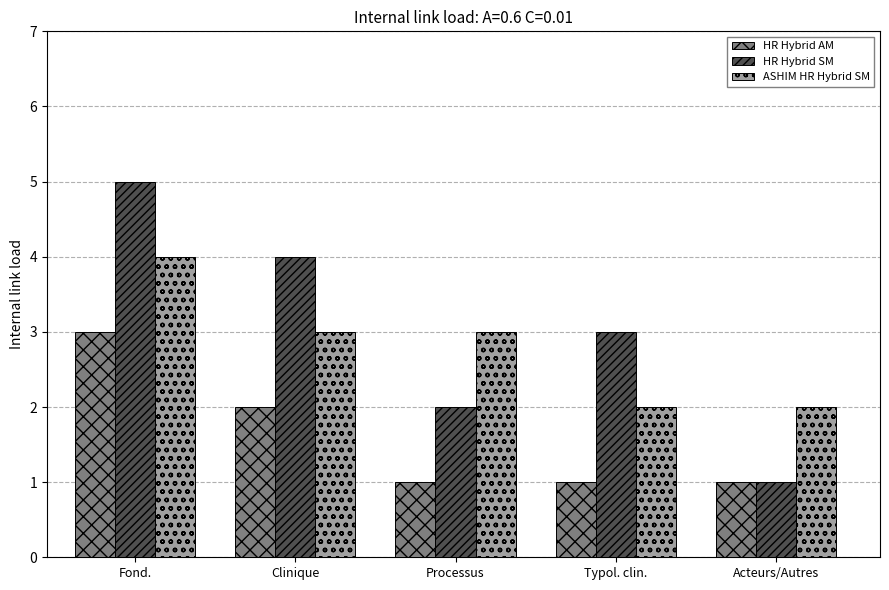

Rank the categories by HR Hybrid SM value from lowest to highest.

Acteurs/Autres, Processus, Typol. clin., Clinique, Fond.